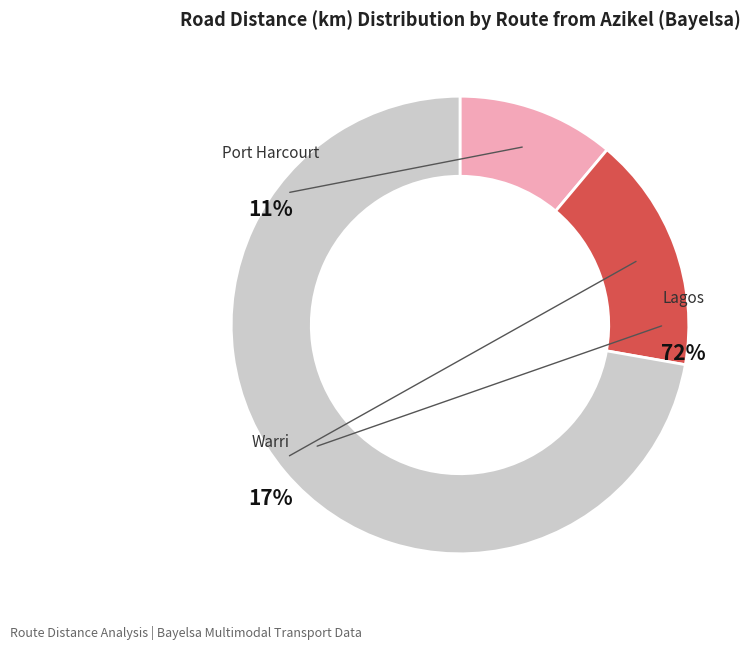

Is Bayelsa - Lagos the majority of the pie?

Yes